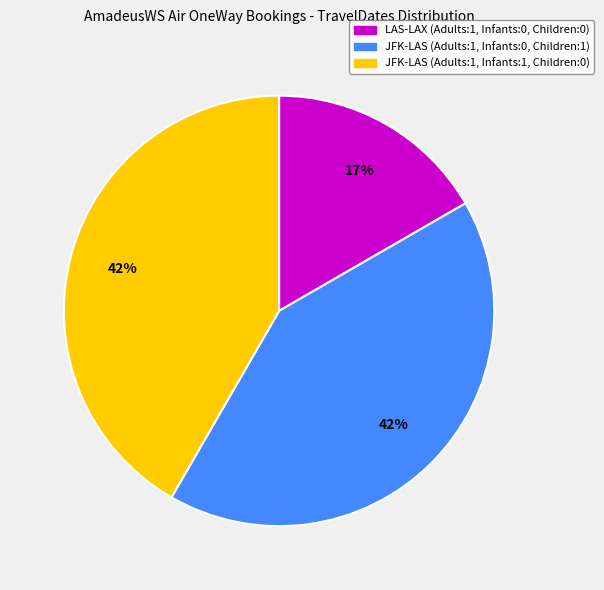

Does LAS-LAX (Adults:1, Infants:0, Children:0) represent more than half of the total?

No